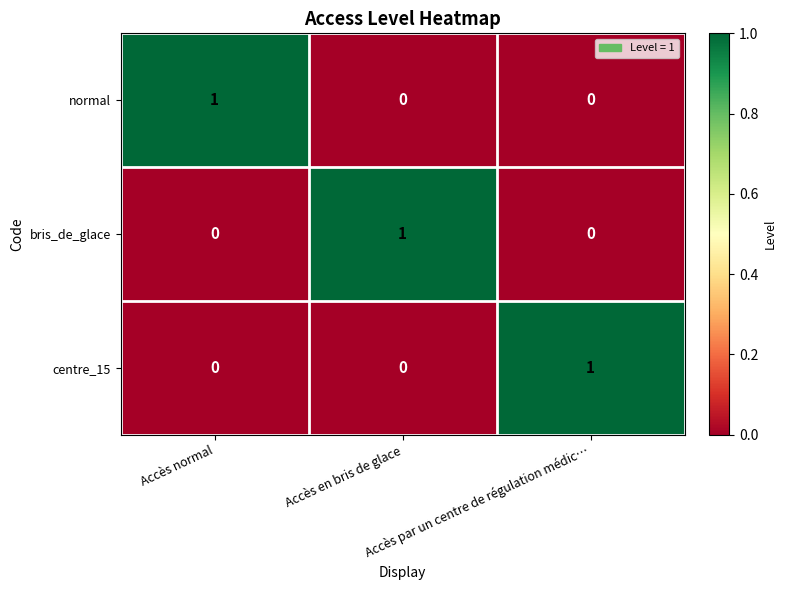

At how many categories does at least one series exceed 0?

3